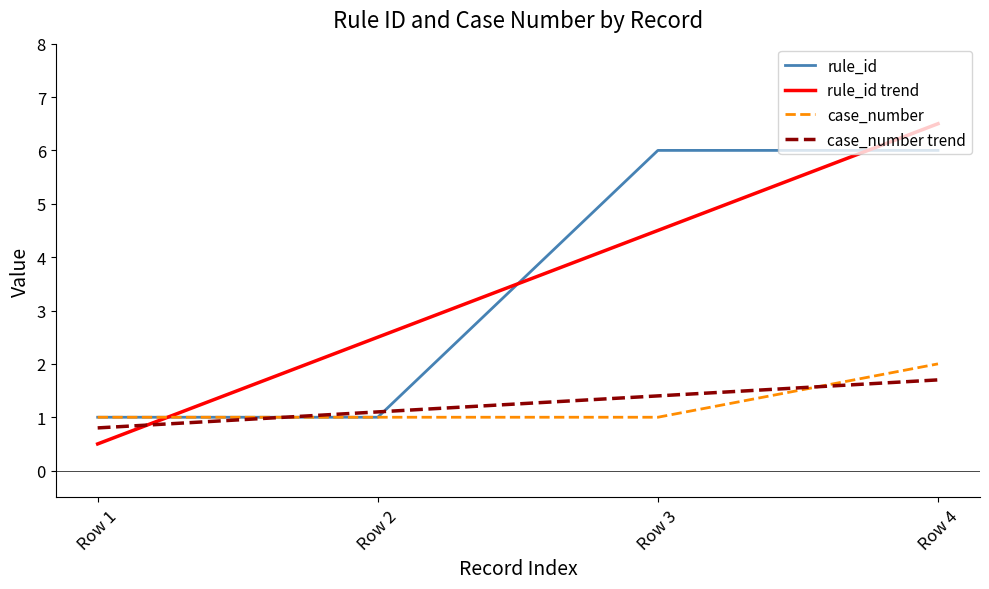

Which label corresponds to the largest value in the chart?

Row 4